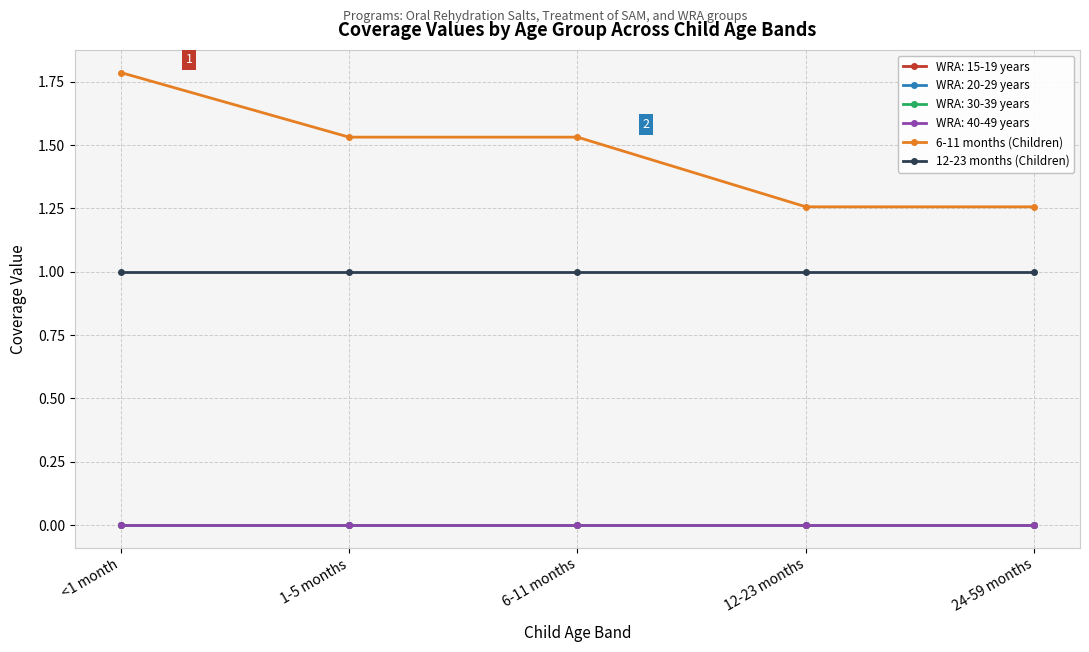

Does the chart have visible grid lines?

Yes